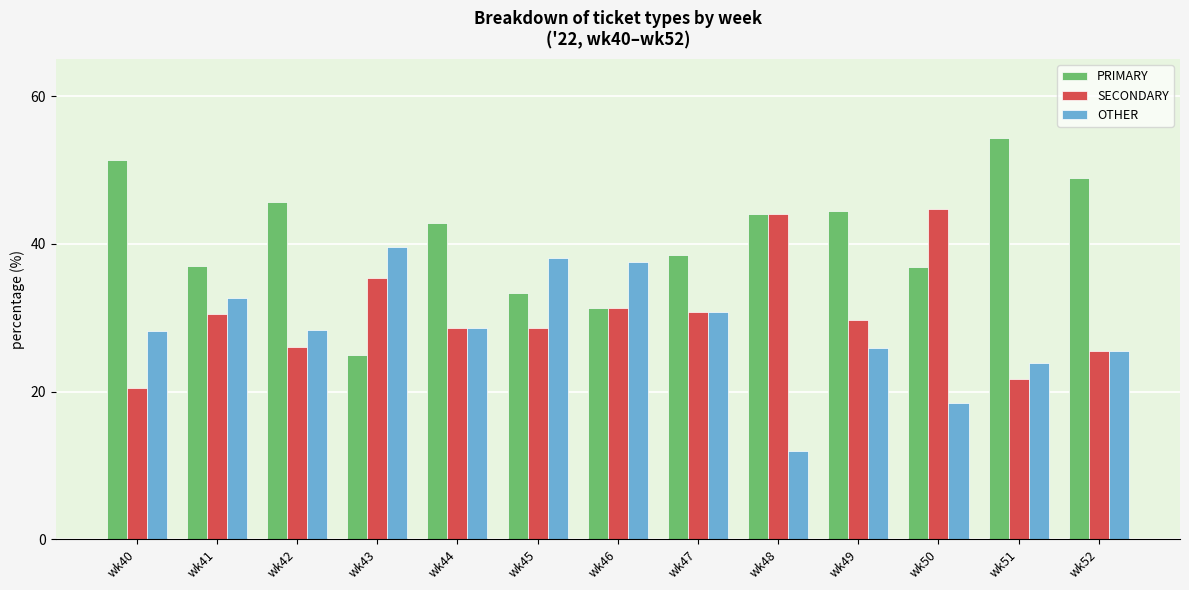

What is the value of the SECONDARY bar at the 2nd from the left?

30.4